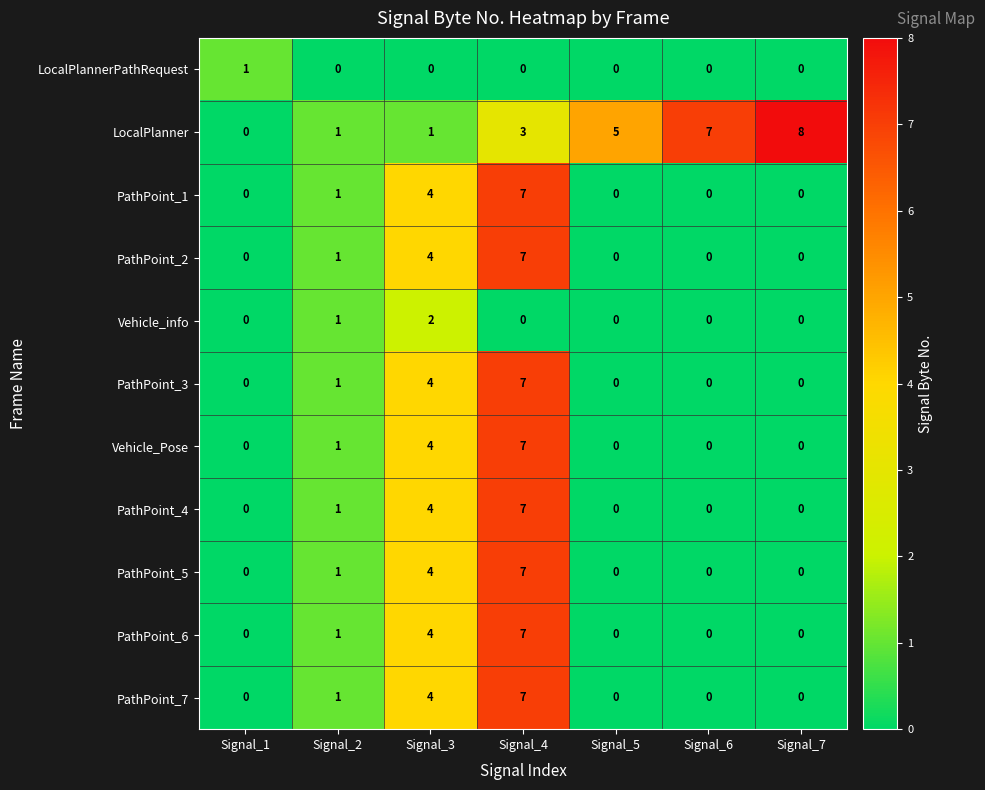

Which series has the largest range (max minus min)?

LocalPlanner